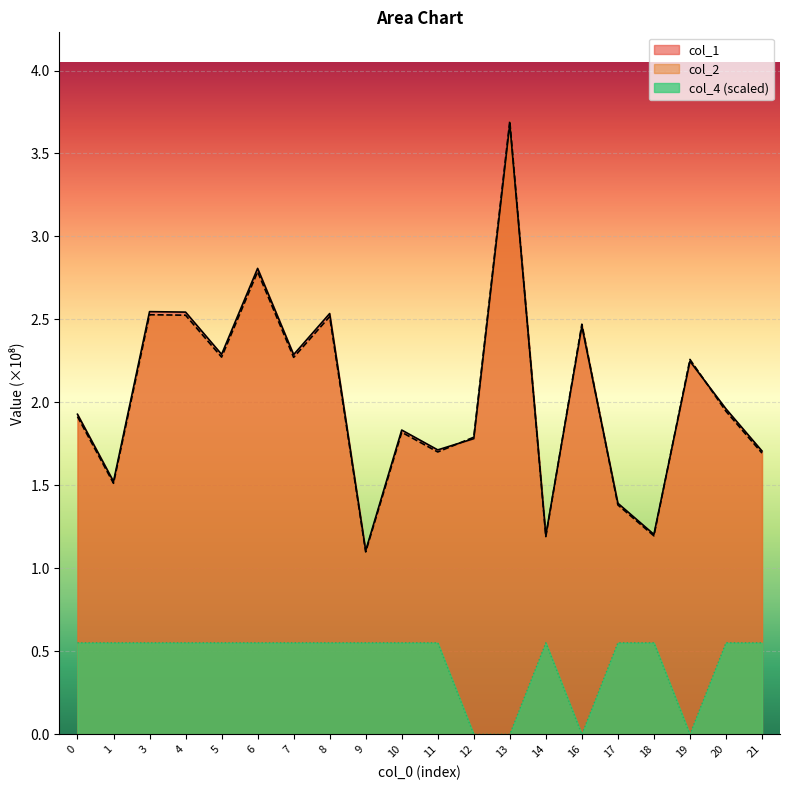

Where is the first local maximum for col_4?

14